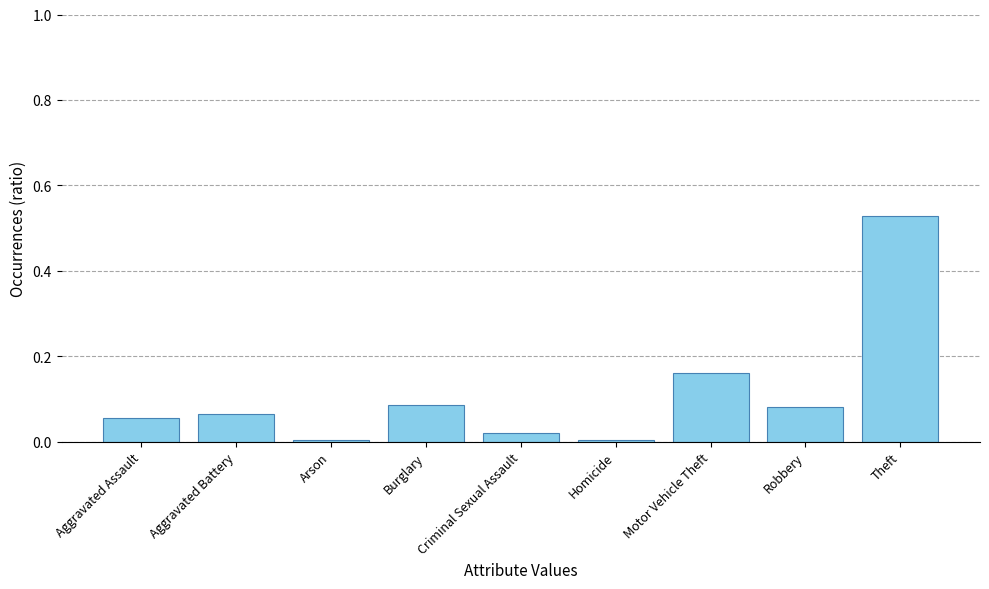

Which category has the highest value across all series?

Theft